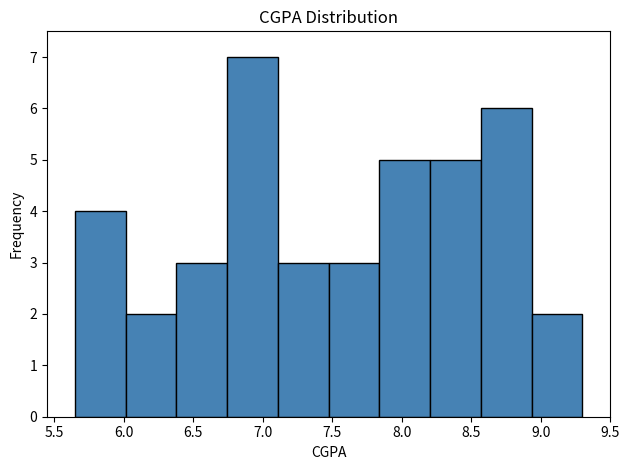

How tall is the bar that spans 6.015 to 6.380 on the x-axis? Neither the bar edges nor the heights are printed on the chart, so give them approximately, as read against the axes.

2